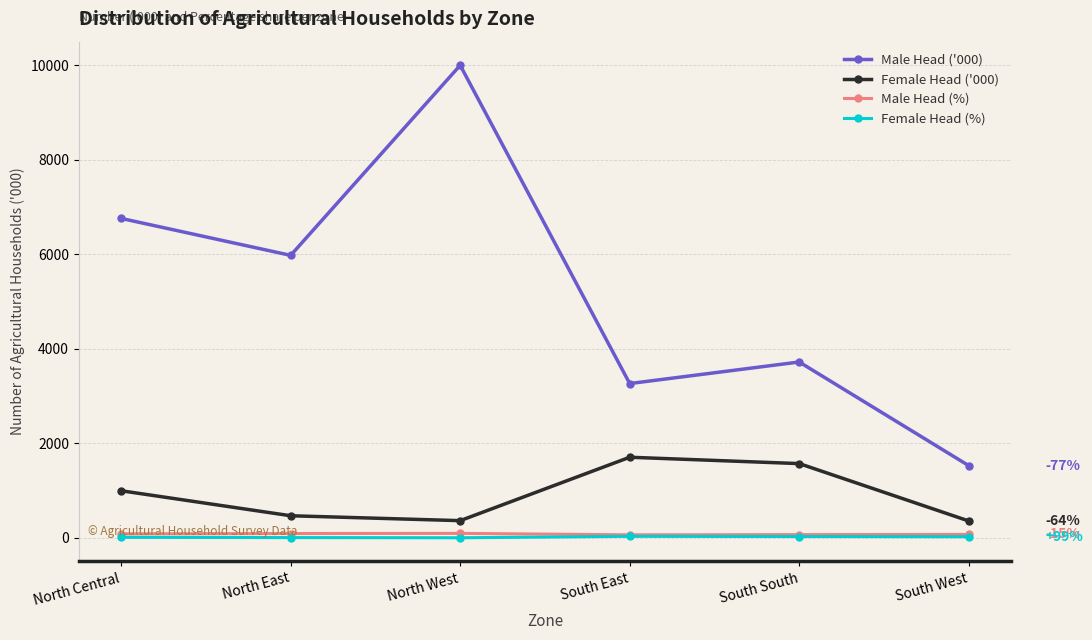

What are all the series names shown in the legend?

Male Head ('000), Female Head ('000), Male Head (%), Female Head (%)